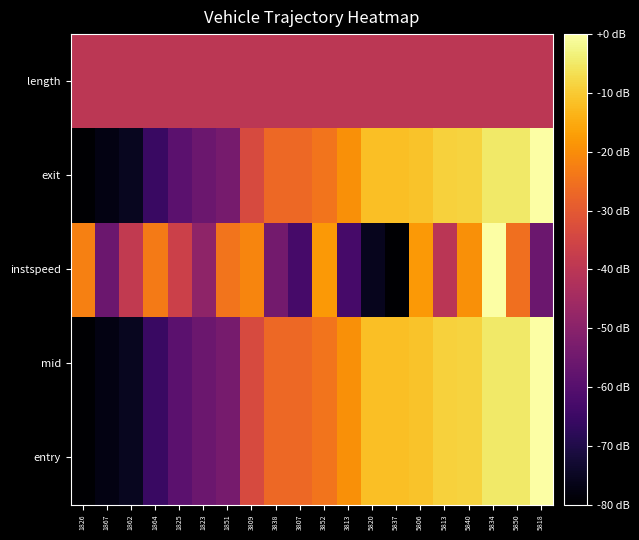

Rank the series at 1864 from highest to lowest value.

instspeed, length, entry, mid, exit